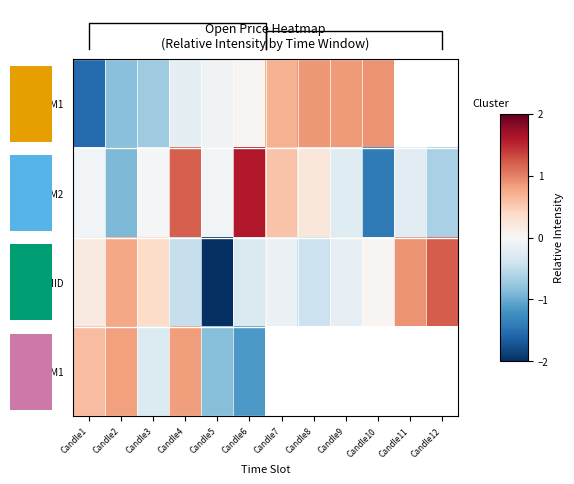

At which label is Jan-29 AM2 closest to 0?

Candle3